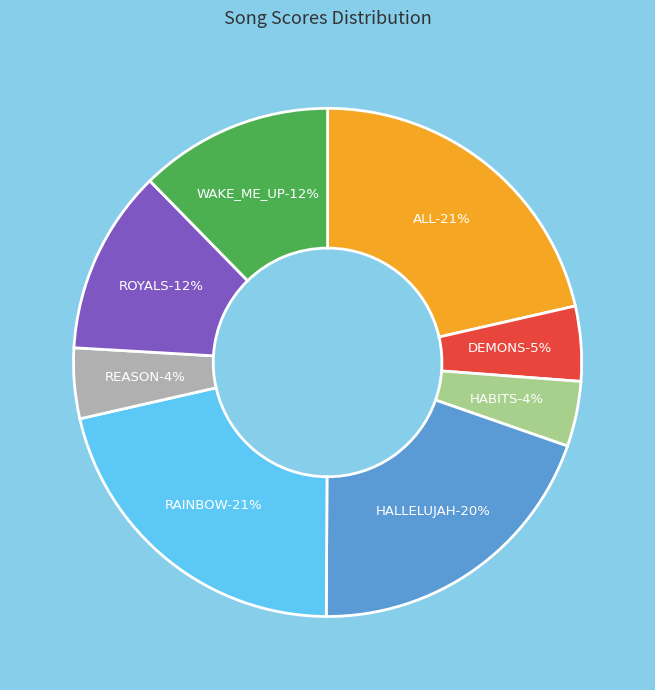

Is it true that RAINBOW is 21% of the pie?

True